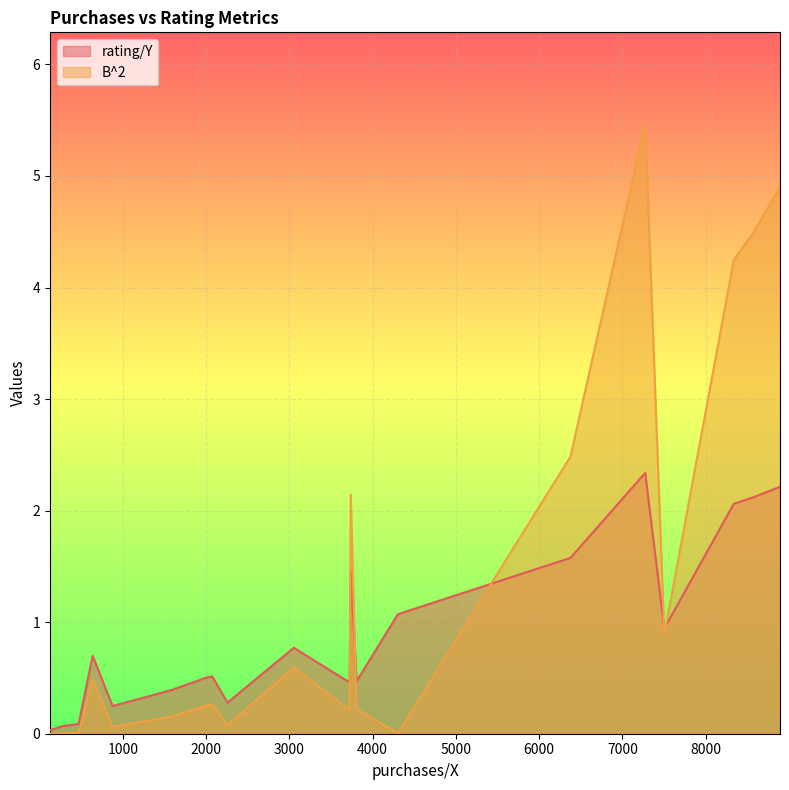

How many lines are shown in the chart?

2